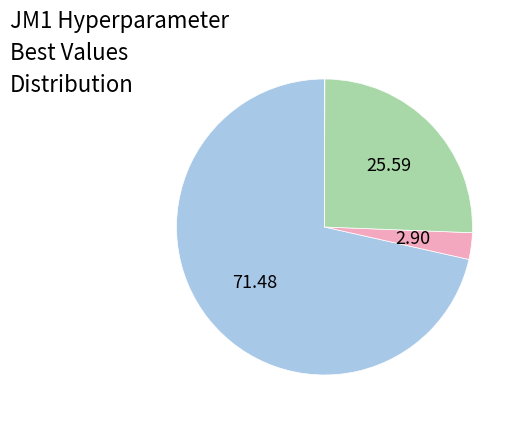

Does any single category account for the majority?

Yes